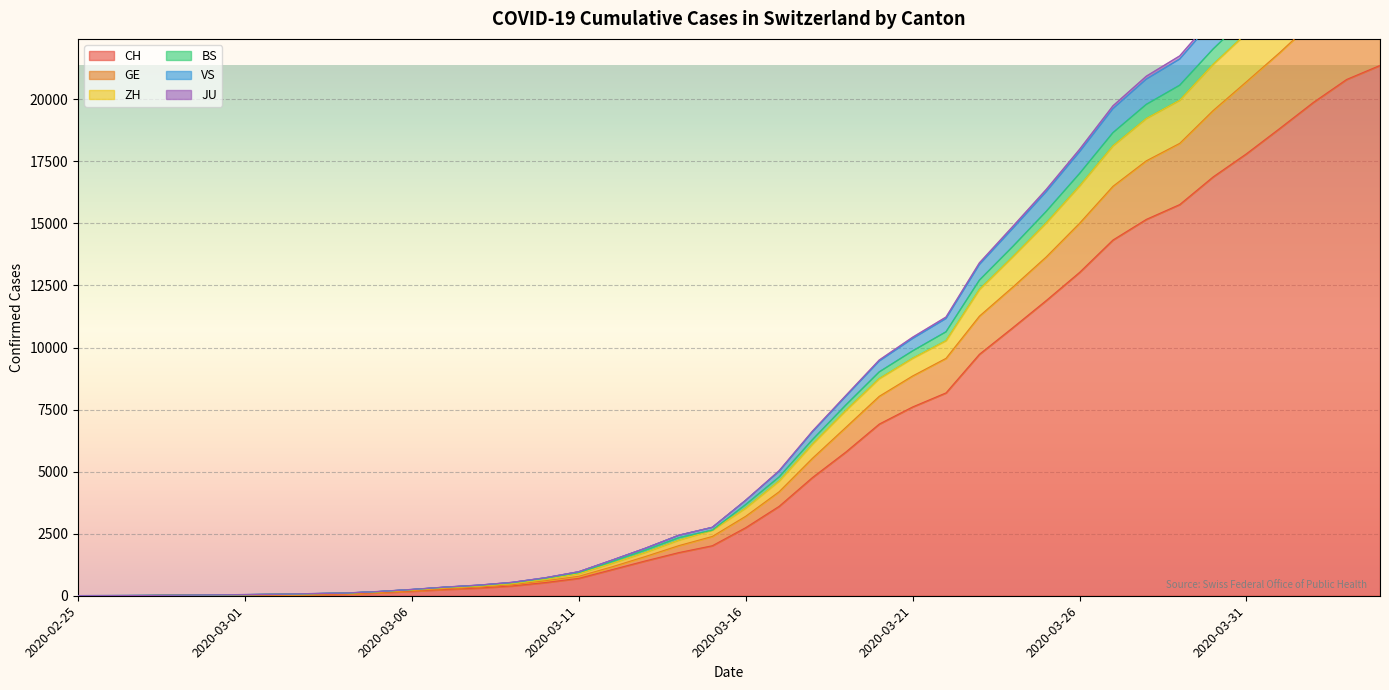

What is the value of the GE point at the 24th from the left?

6785